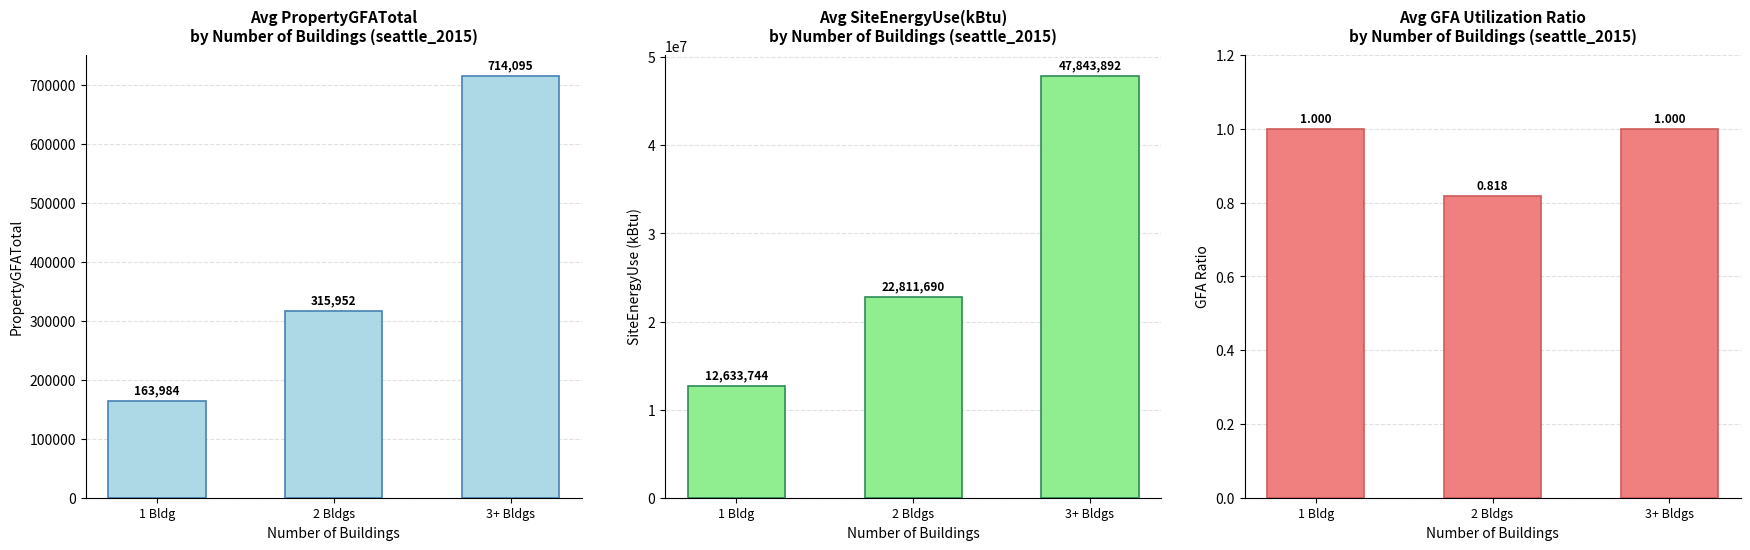

Which category has the lowest value in the PropertyGFATotal series?

1 Bldg